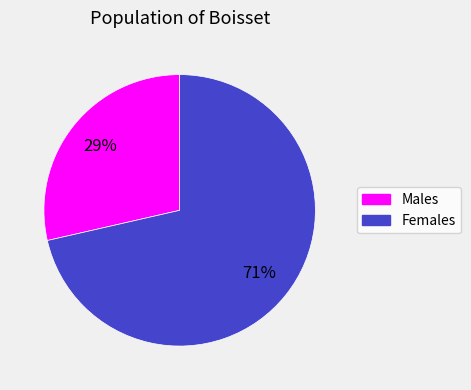

To the nearest percent, what is the average slice percentage?

50%